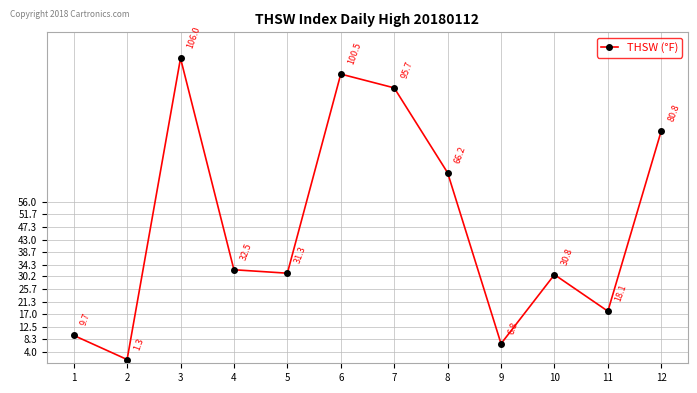

Rank the categories by value from highest to lowest.

3, 6, 7, 12, 8, 4, 5, 10, 11, 1, 9, 2